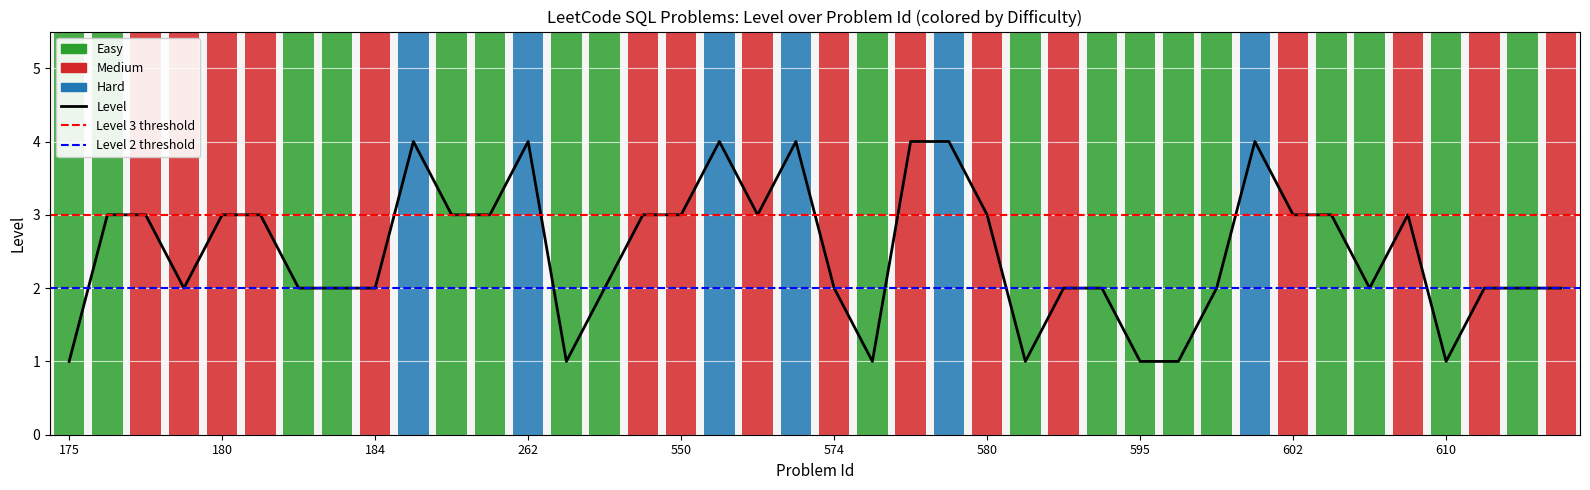

What is the sum of the values at 184 and 262?

6